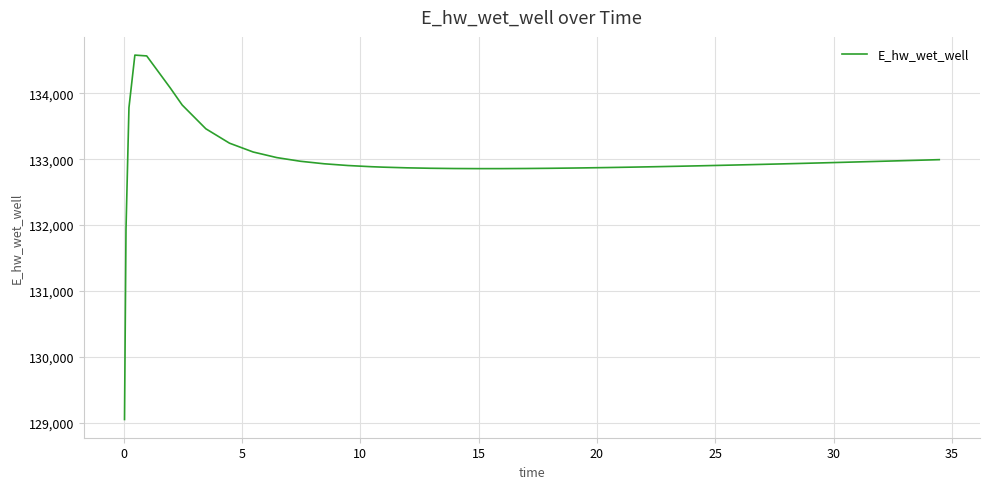

What is the difference between the maximum and minimum values?

5526.4